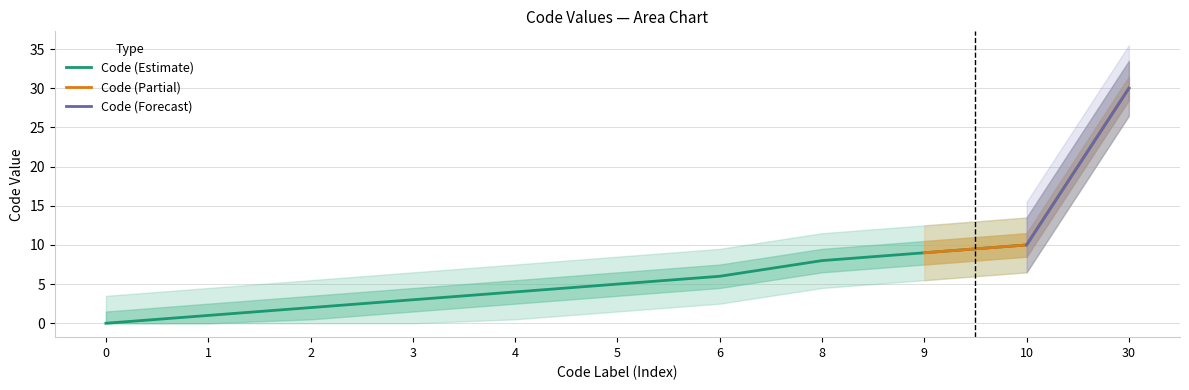

What is the change in value from 3 to 8?

+5